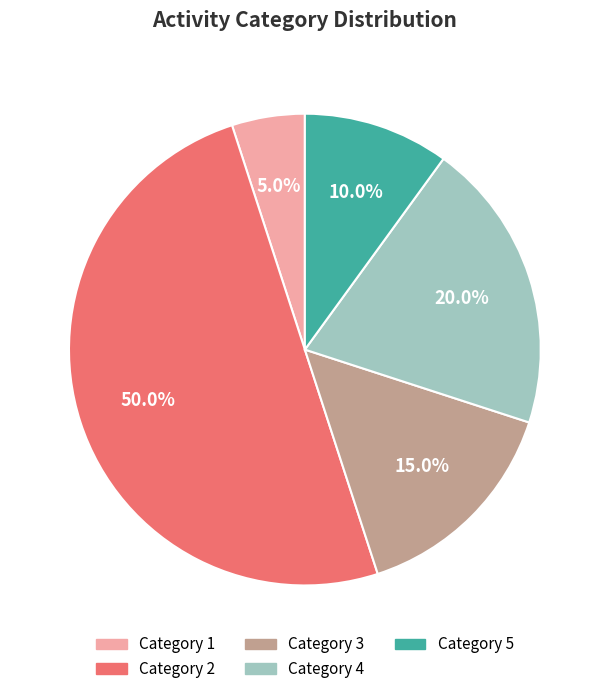

What percentage is NOT represented by Category 2?

50.0%